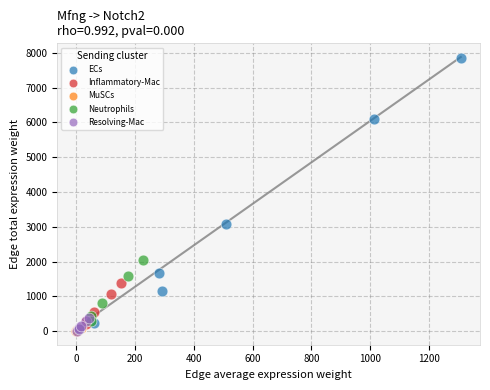

What are all the series names shown in the legend?

ECs, Inflammatory-Mac, MuSCs, Neutrophils, Resolving-Mac